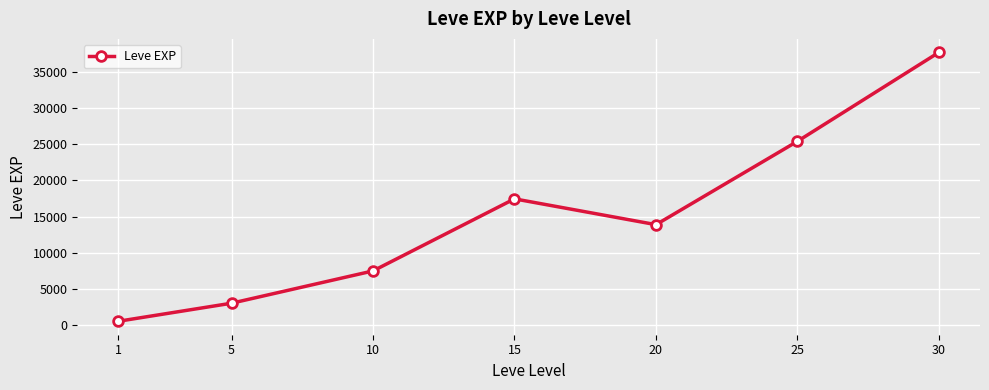

Count the number of values greater than 13876.

4